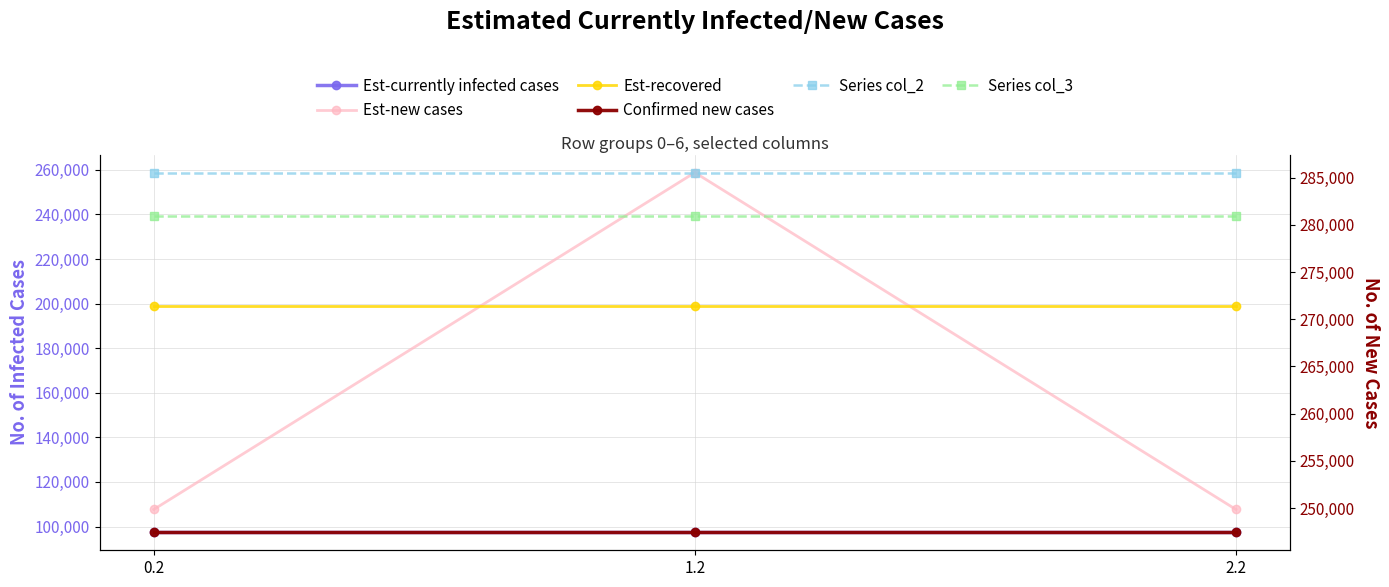

Which category has the highest value across all series?

0.2